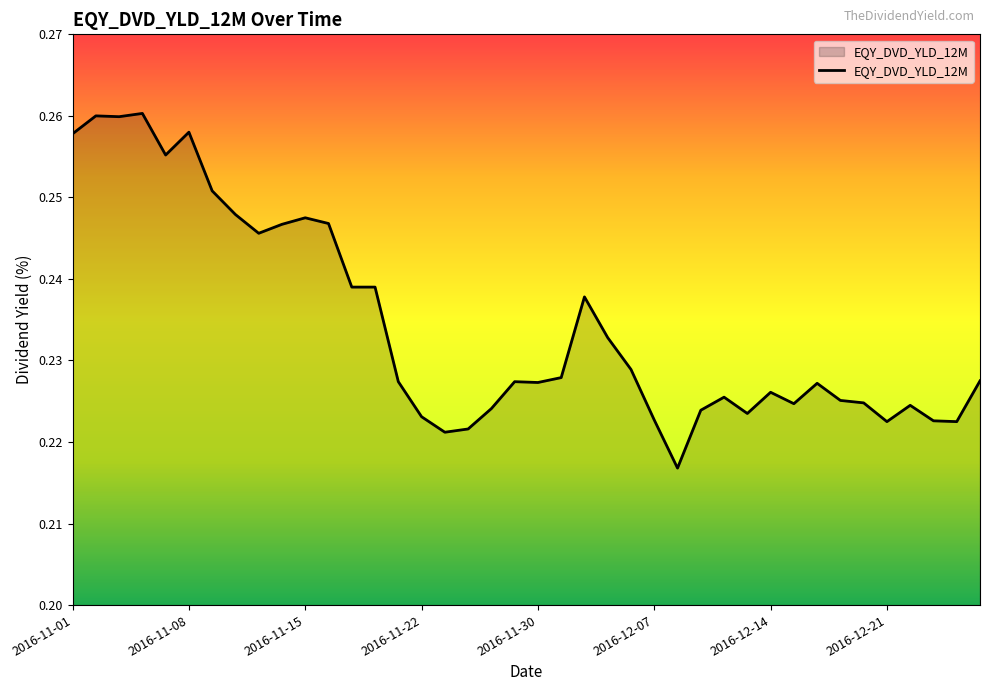

Where is the data nearest to the value 0?

26